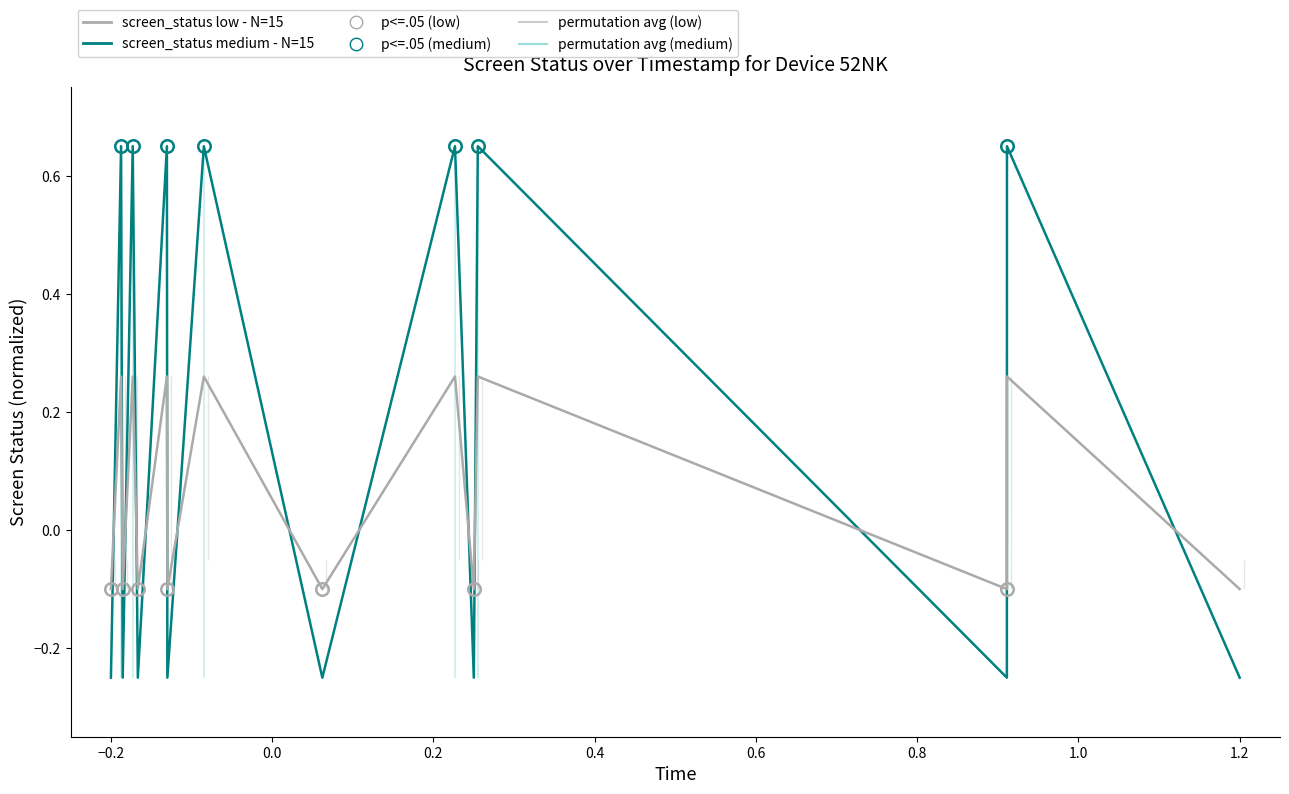

Is this an area chart (filled region under the line)?

No